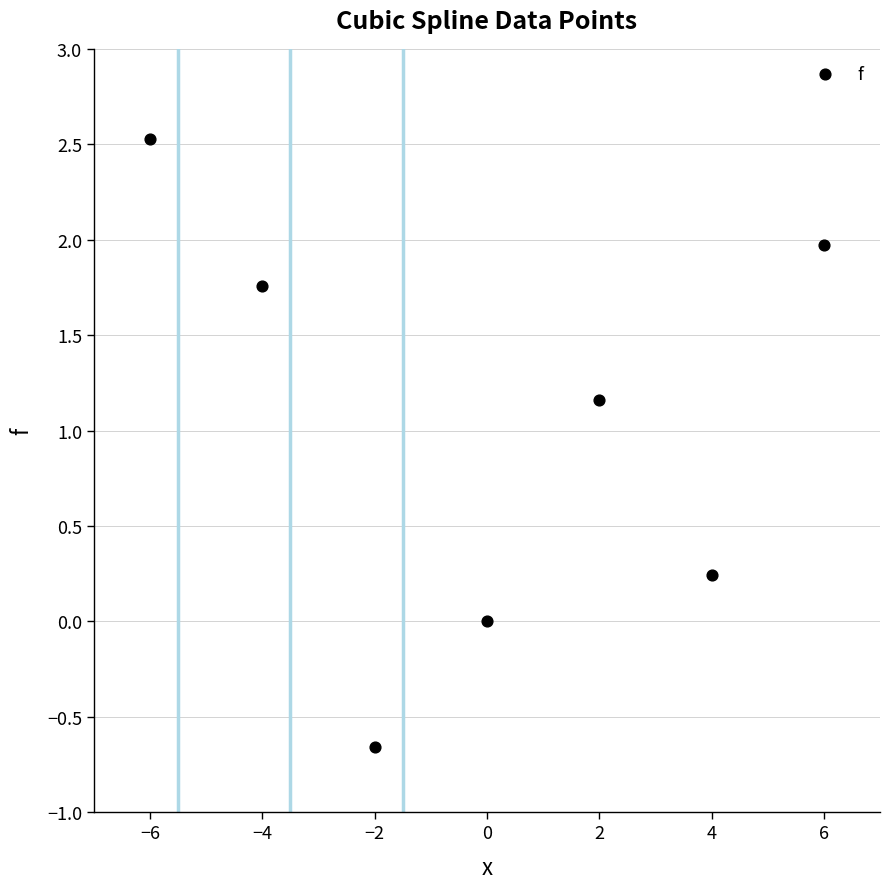

What is the average Y value?

1.0